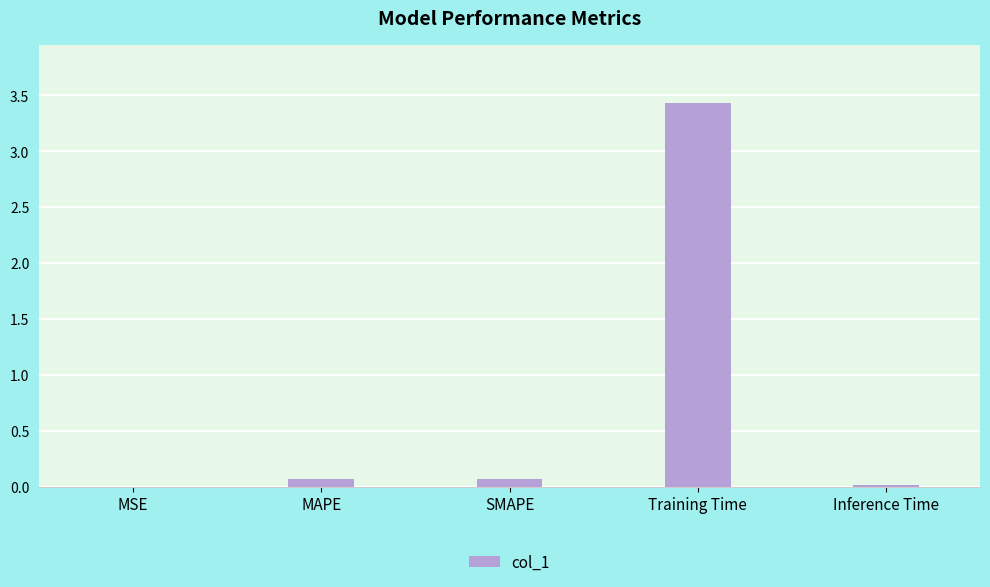

At which category does the chart reach its peak across all series?

Training Time